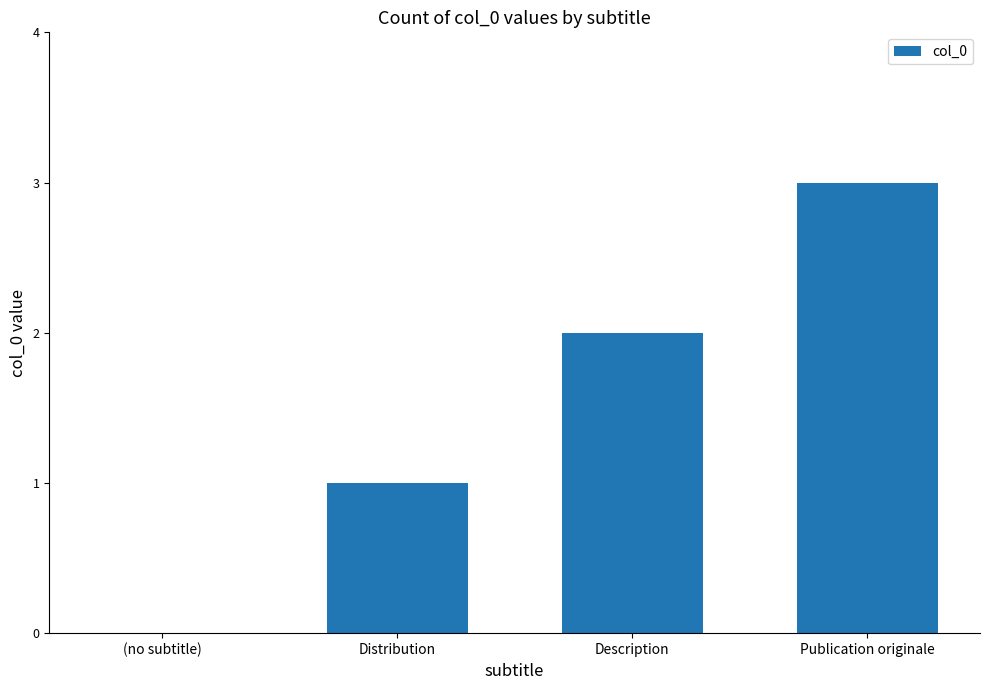

Reading left to right, extract all data points from this chart.

(no subtitle)=0	Distribution=1	Description=2	Publication originale=3